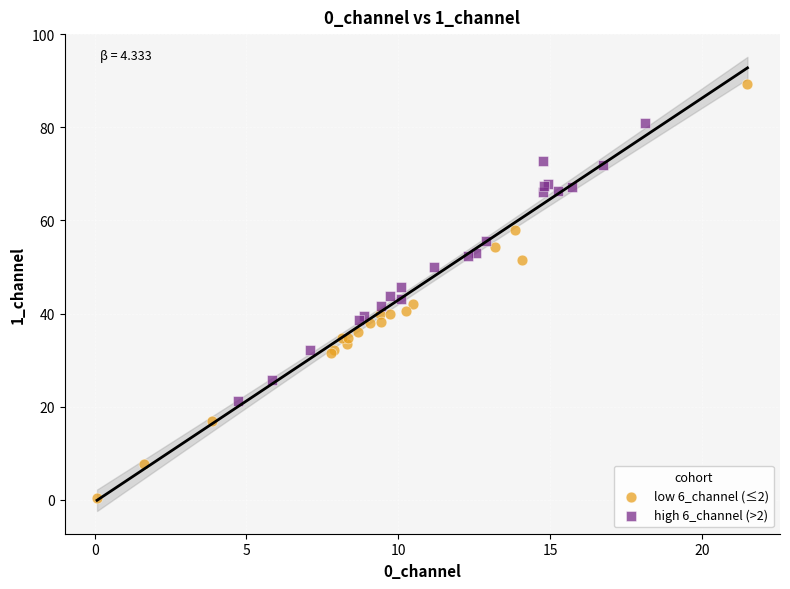

Which series reaches the maximum Y coordinate?

low 6_channel (≤2)